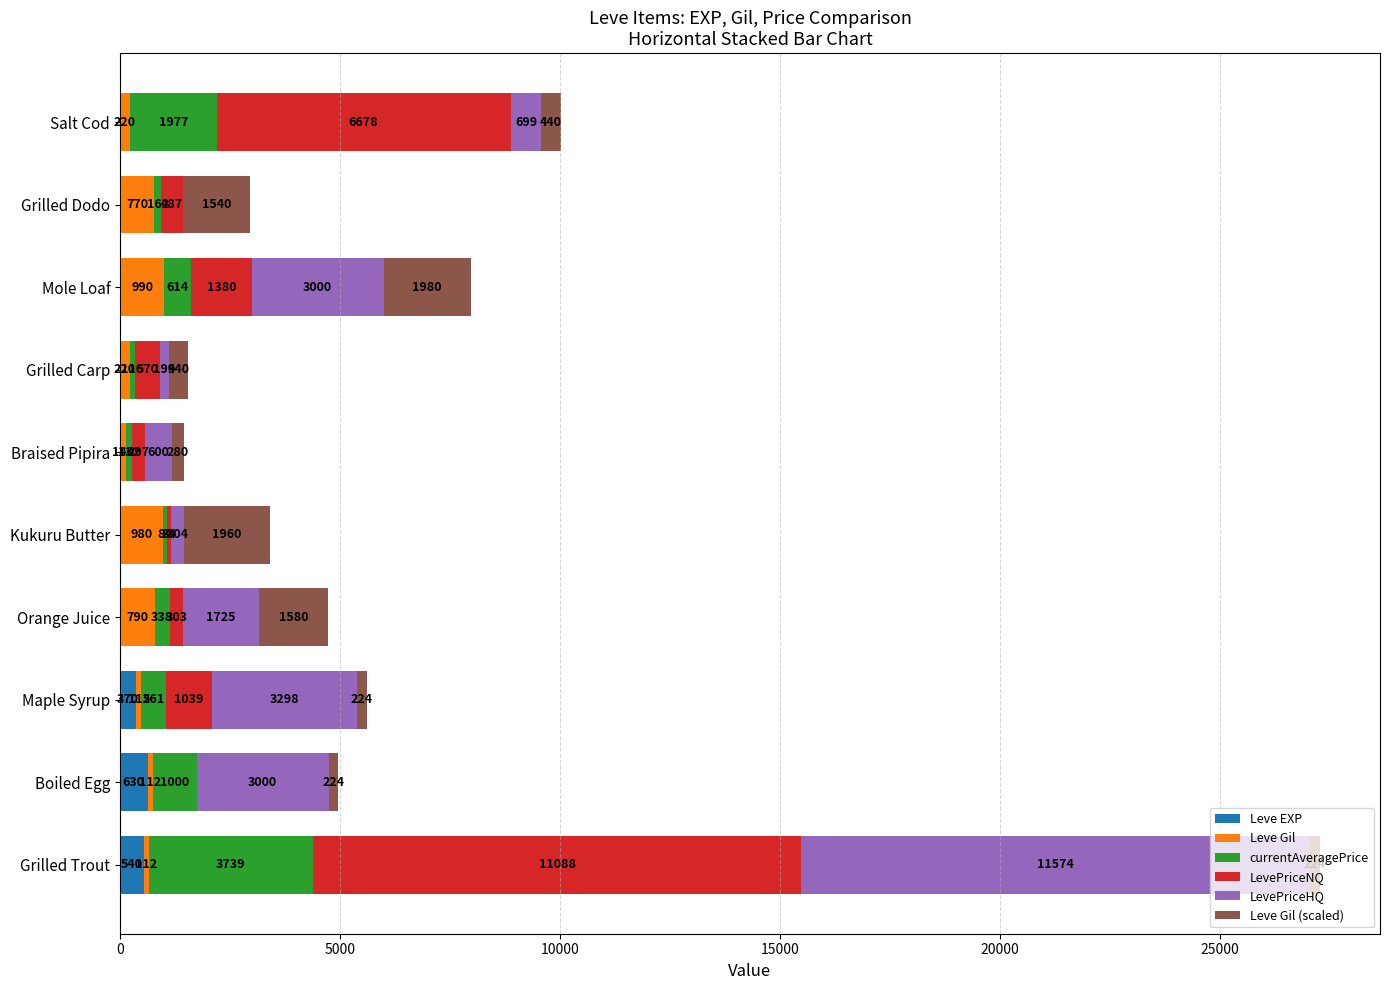

At which category is the sum across all series the highest?

Grilled Trout